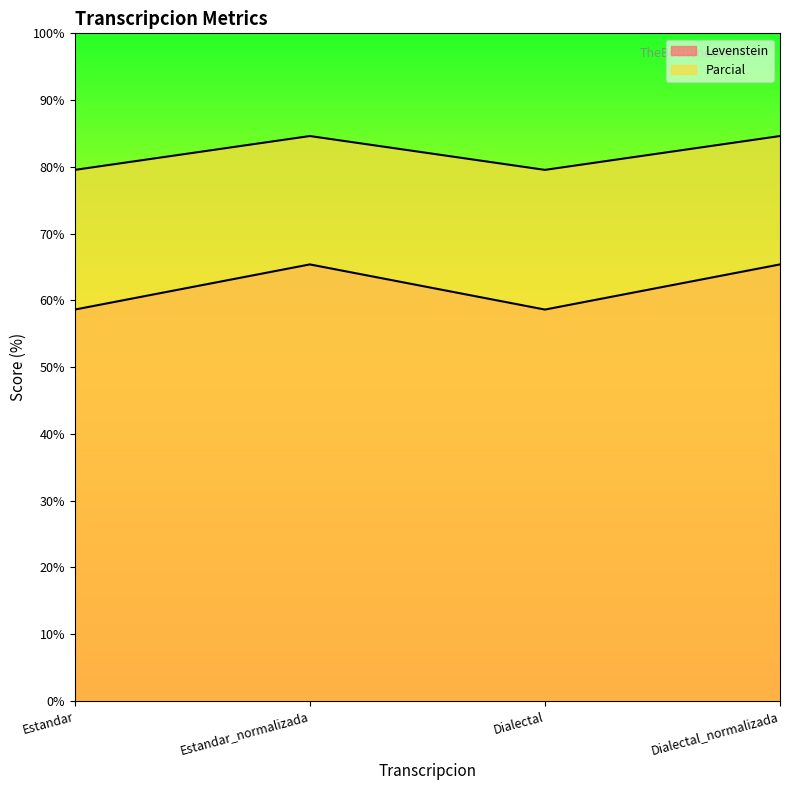

Reading left to right, list all the values displayed in this chart.

Levenstein: Estandar=58.6	Estandar_normalizada=65.4	Dialectal=58.6	Dialectal_normalizada=65.4
Parcial: Estandar=79.5	Estandar_normalizada=84.6	Dialectal=79.5	Dialectal_normalizada=84.6